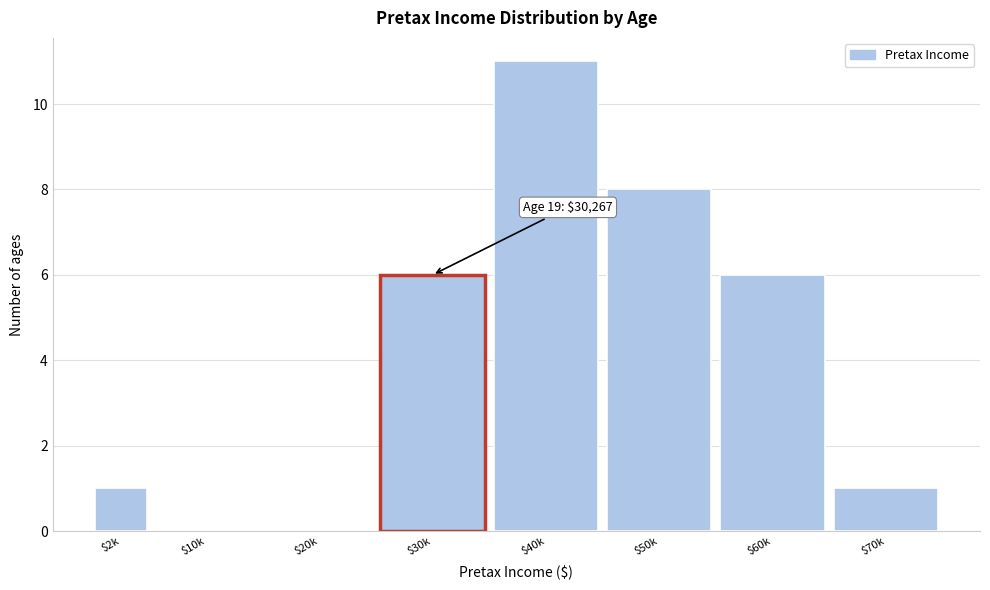

Which label corresponds to the largest value in the chart?

$40k